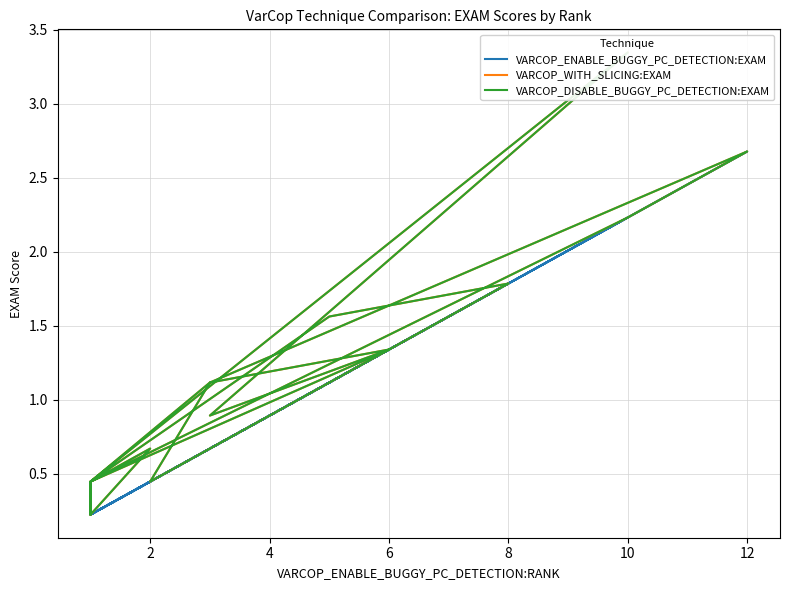

How many series are shown in this chart?

3